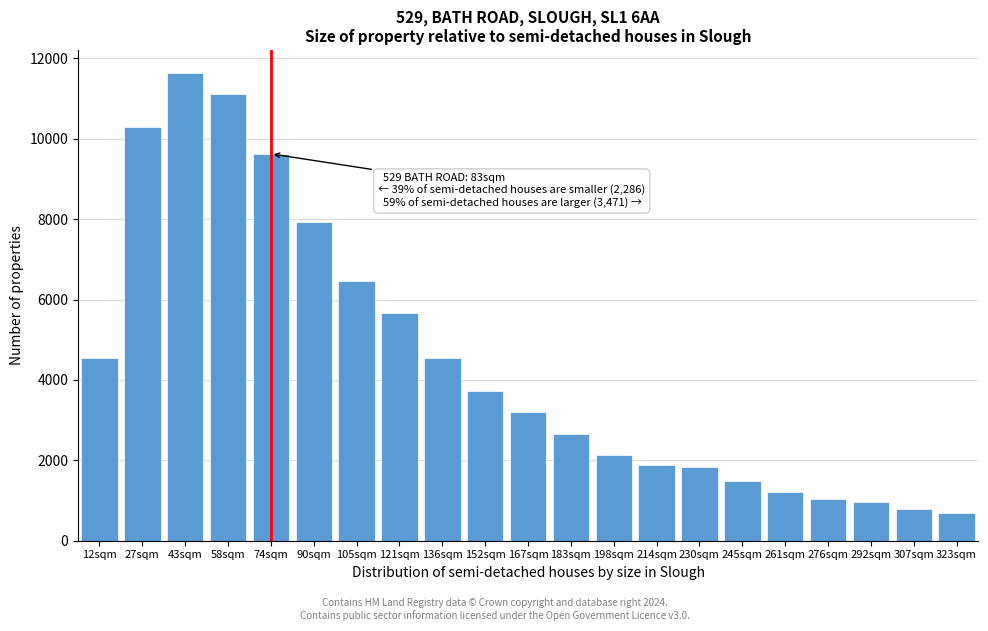

What is the maximum value shown in the chart?

11631